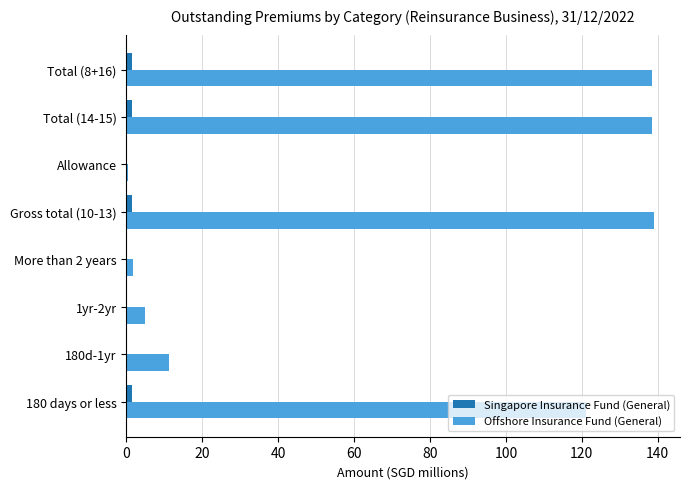

What is the maximum value shown in the chart?

138.9